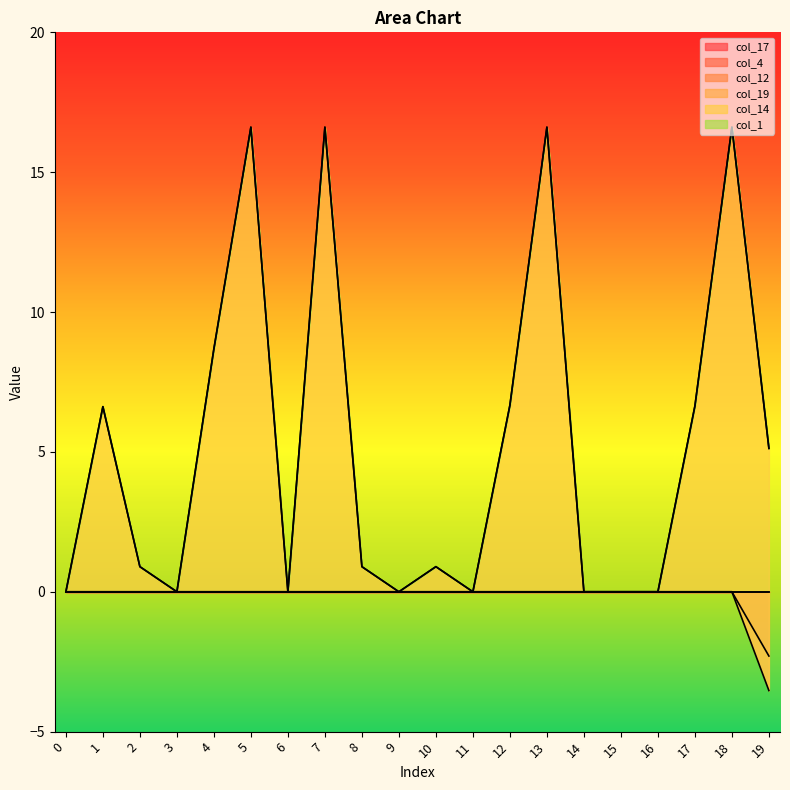

Is it true that col_12 equals 0.0 at 15?

True